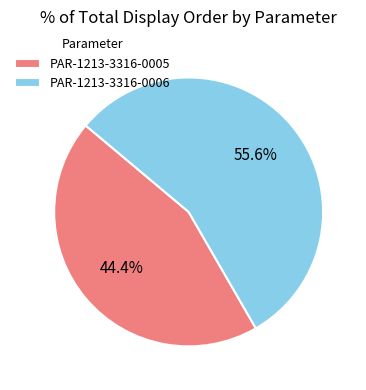

Which has a higher value, PAR-1213-3316-0006 or PAR-1213-3316-0005?

PAR-1213-3316-0006